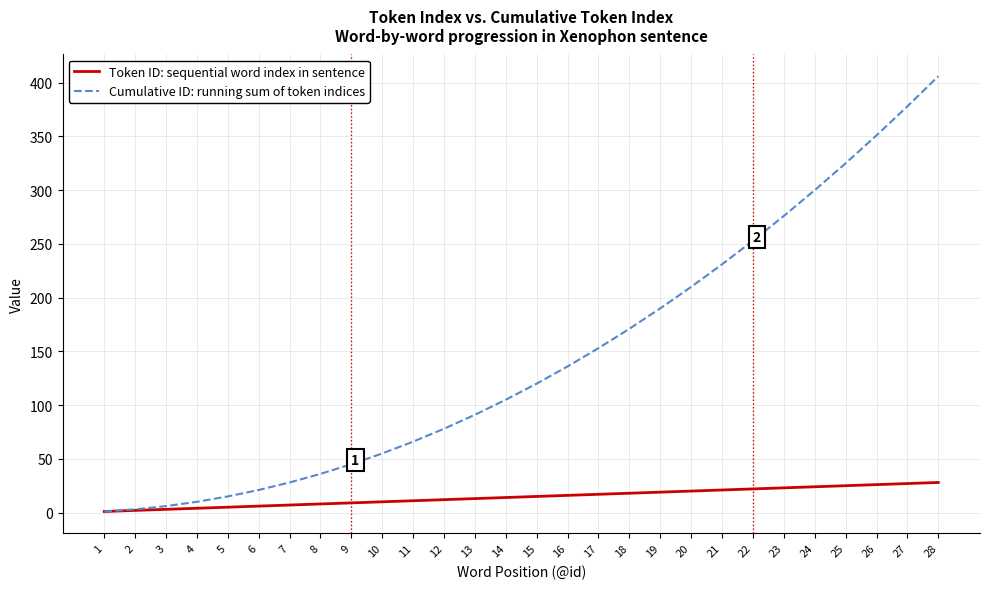

Which series has the largest range (max minus min)?

Cumulative ID: running sum of token indices